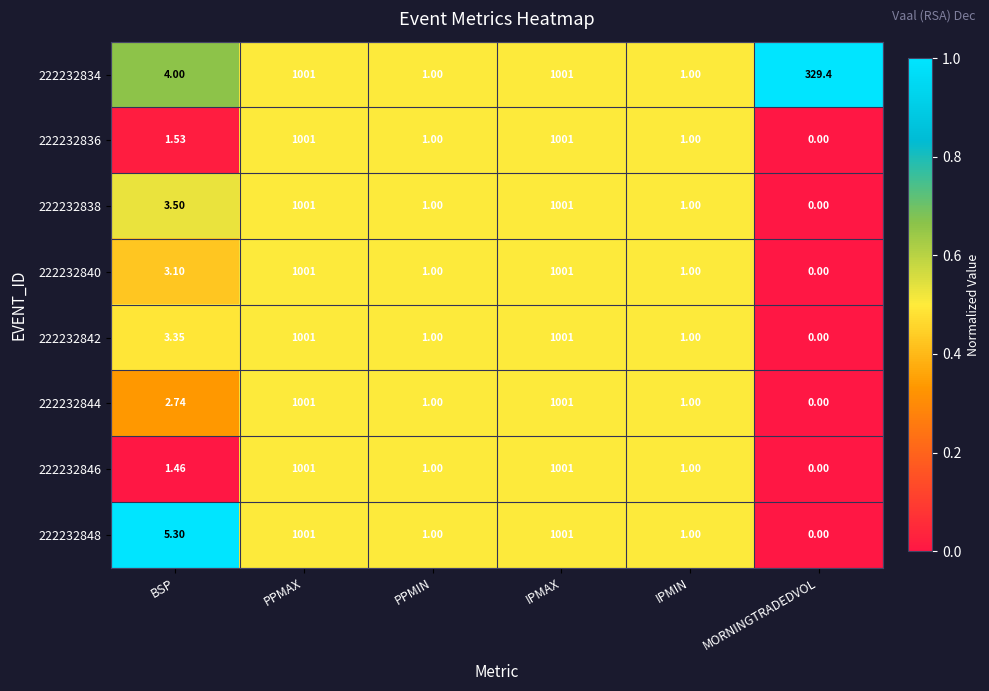

Is the value of 222232846 at BSP greater than the value of 222232848 at PPMAX?

No